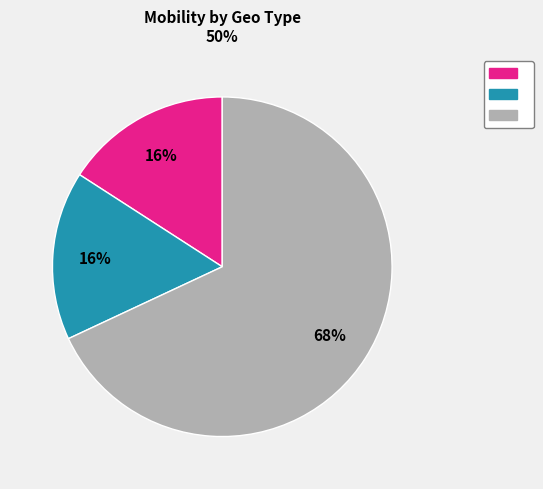

To the nearest percent, what is the average slice percentage?

33%